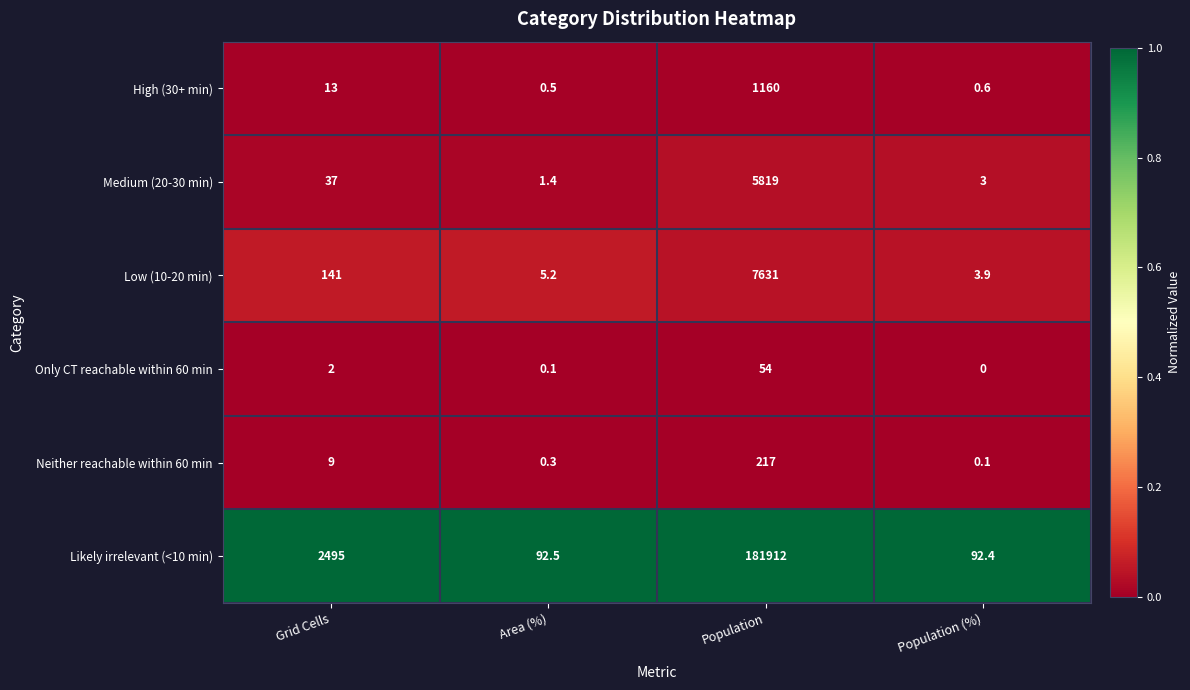

At which category is the sum across all series the highest?

Population